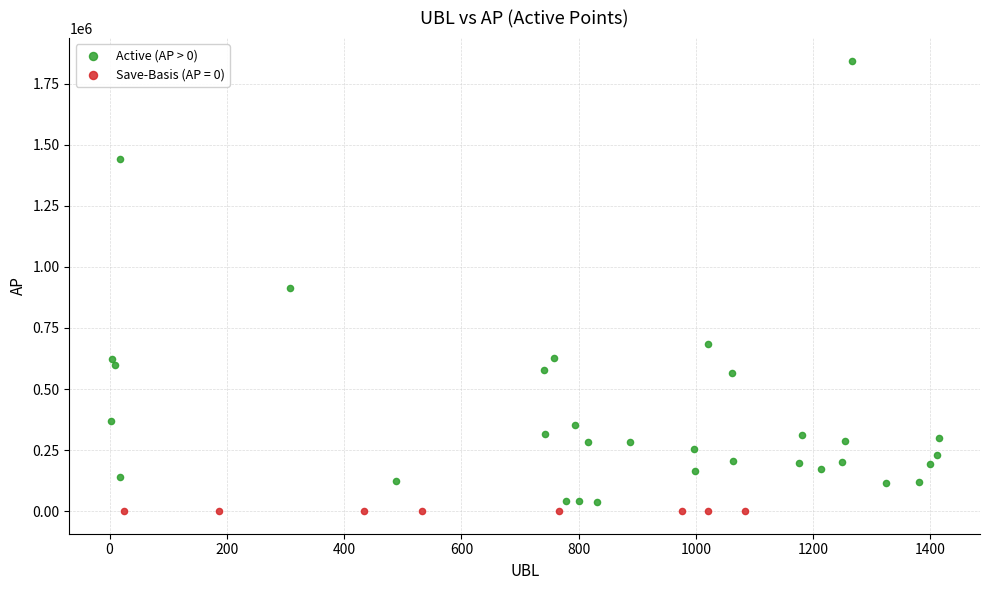

Which series contains the highest Y value?

Active (AP > 0)